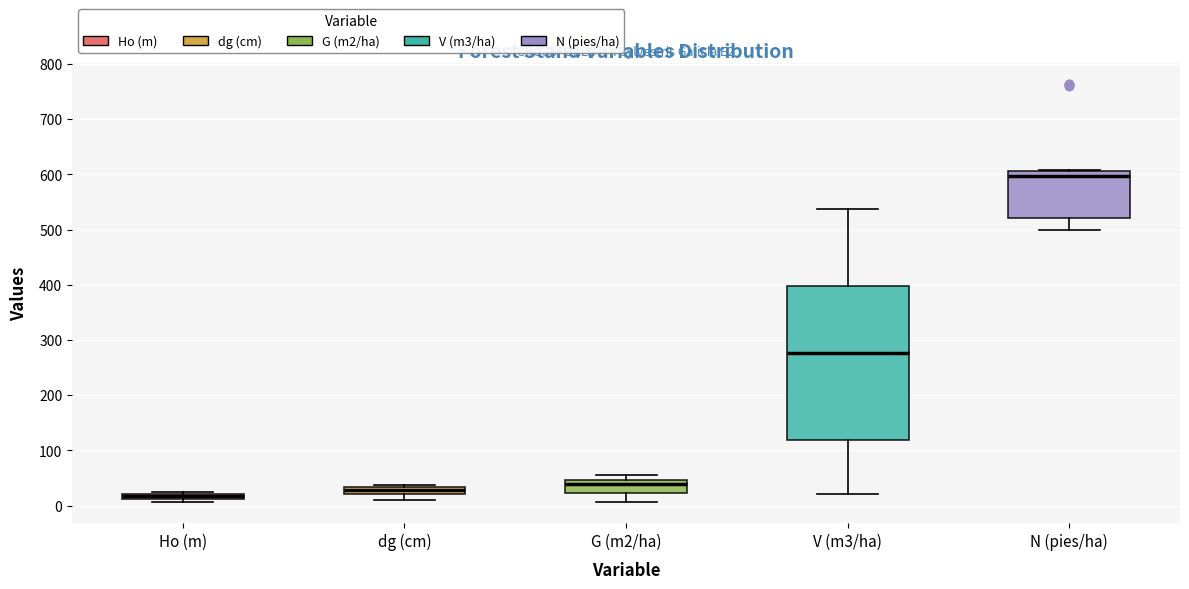

Which box's median line is the lowest?

Ho (m)